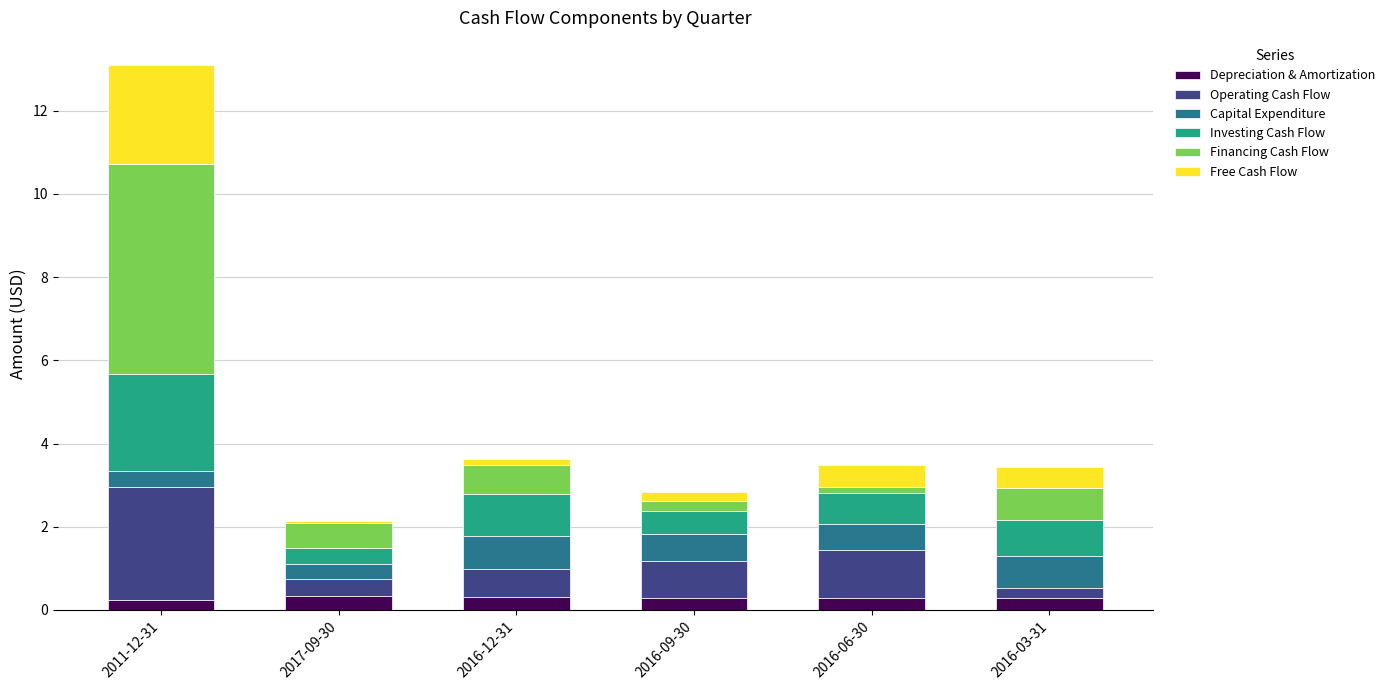

What is the sum of all Depreciation & Amortization values?

1.7